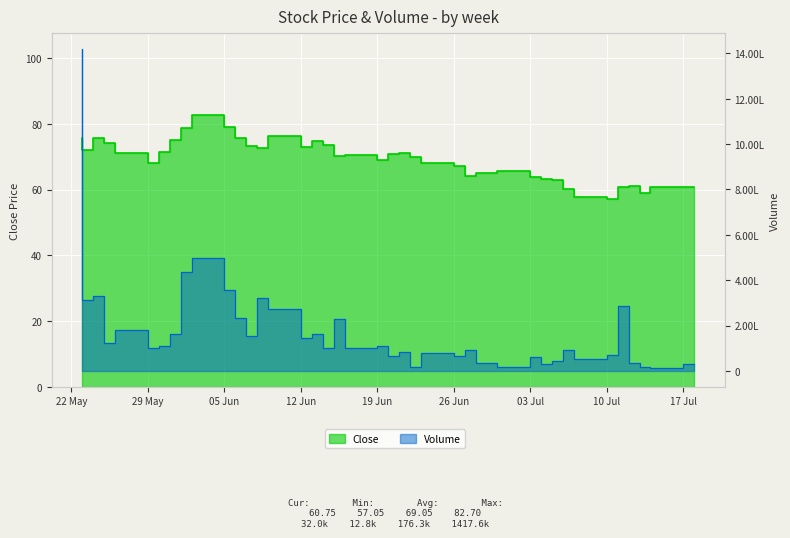

The value of Volume at 10 Jul is 52800.0. True or false?

True